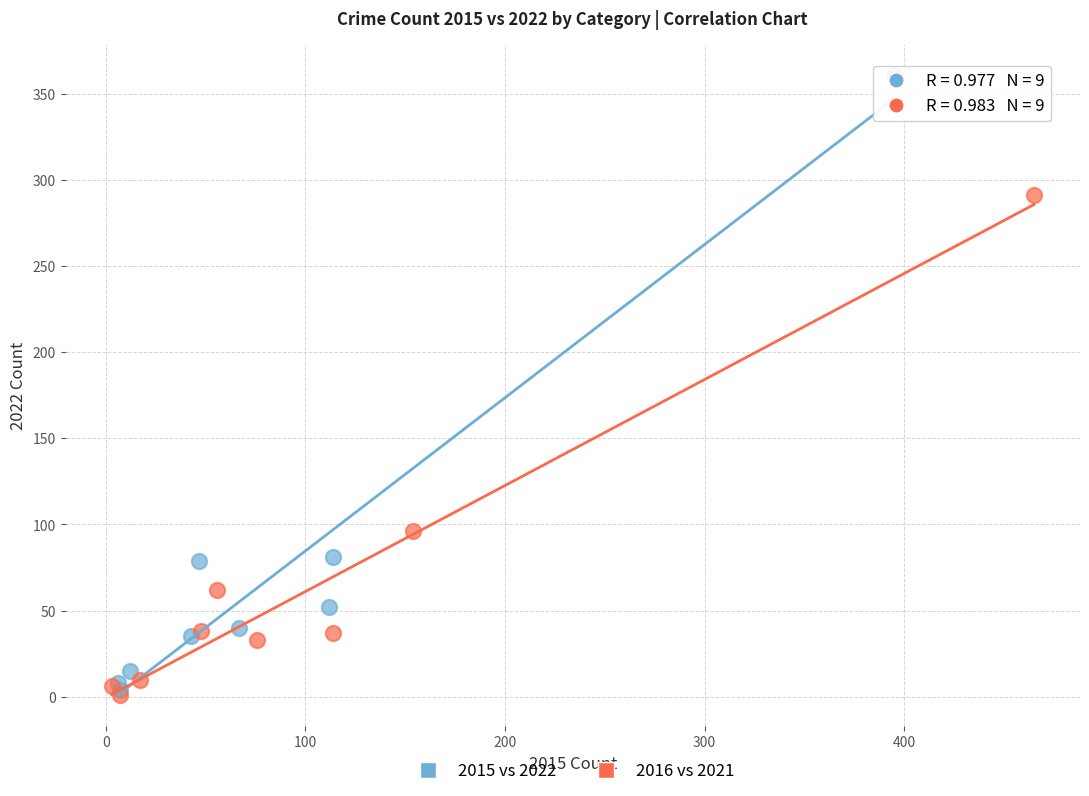

Which series has the largest Y range (max minus min)?

2015 vs 2022